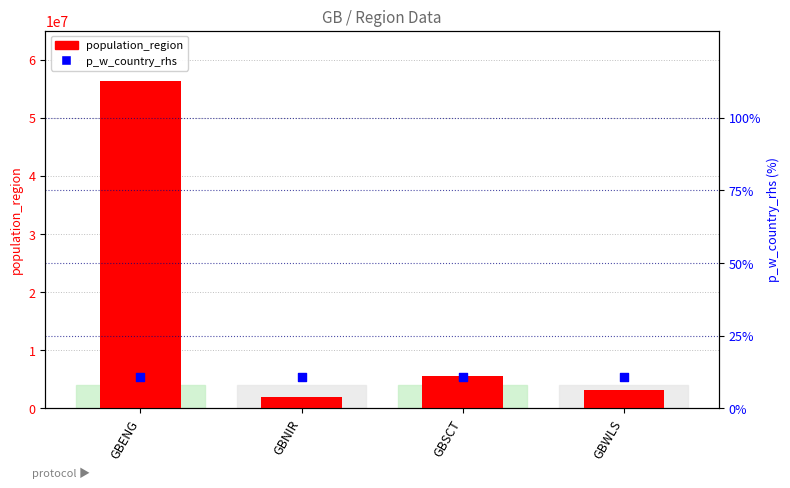

Is the value of population_region at GBSCT greater than the value of p_w_country_rhs at GBNIR?

Yes